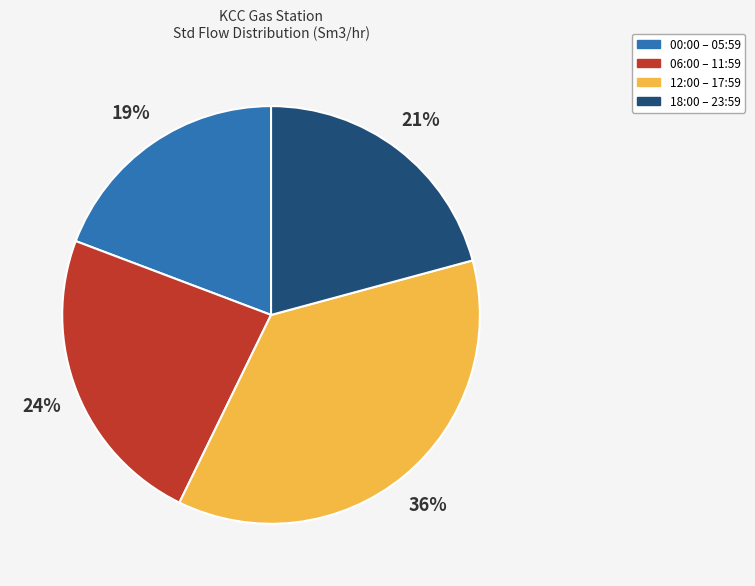

How many slices are in this pie chart?

4